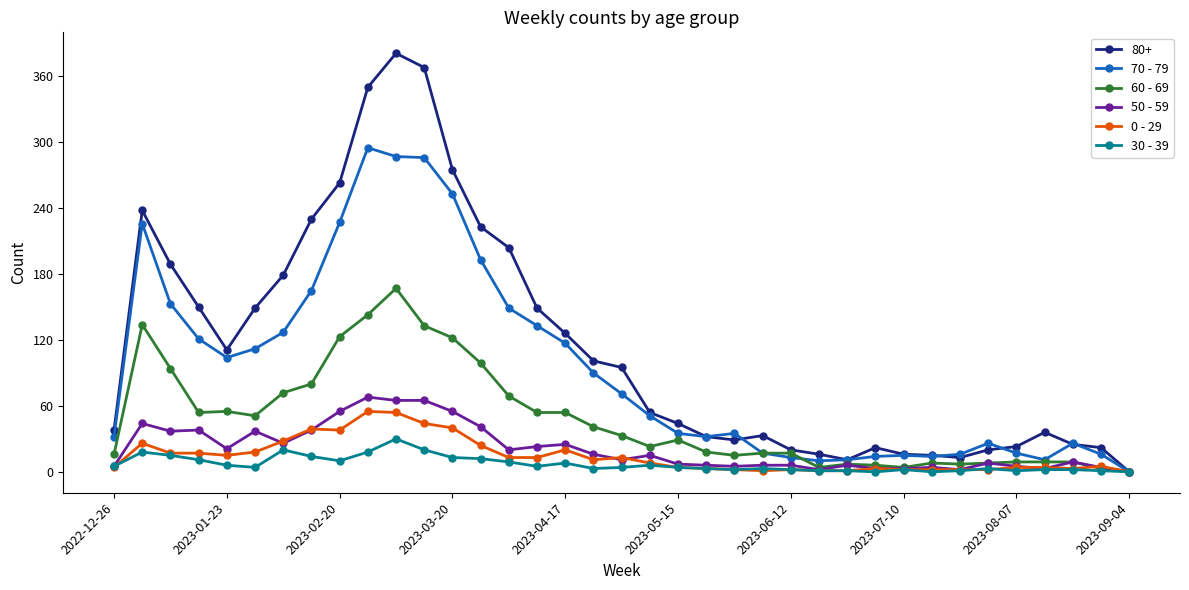

How many lines are shown in the chart?

6